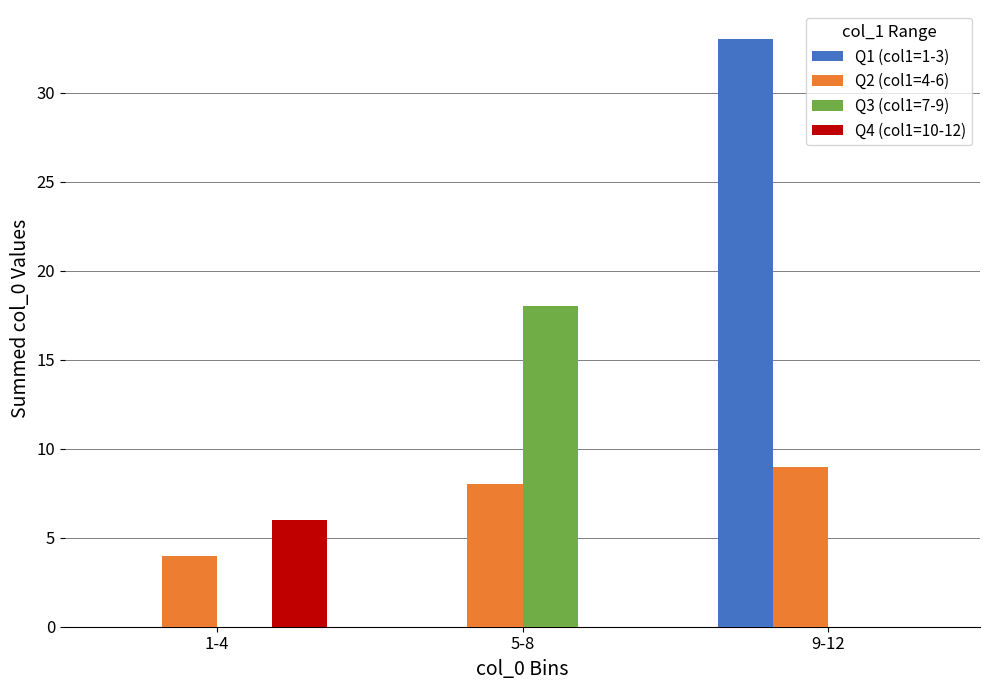

How many distinct data groups are displayed?

4